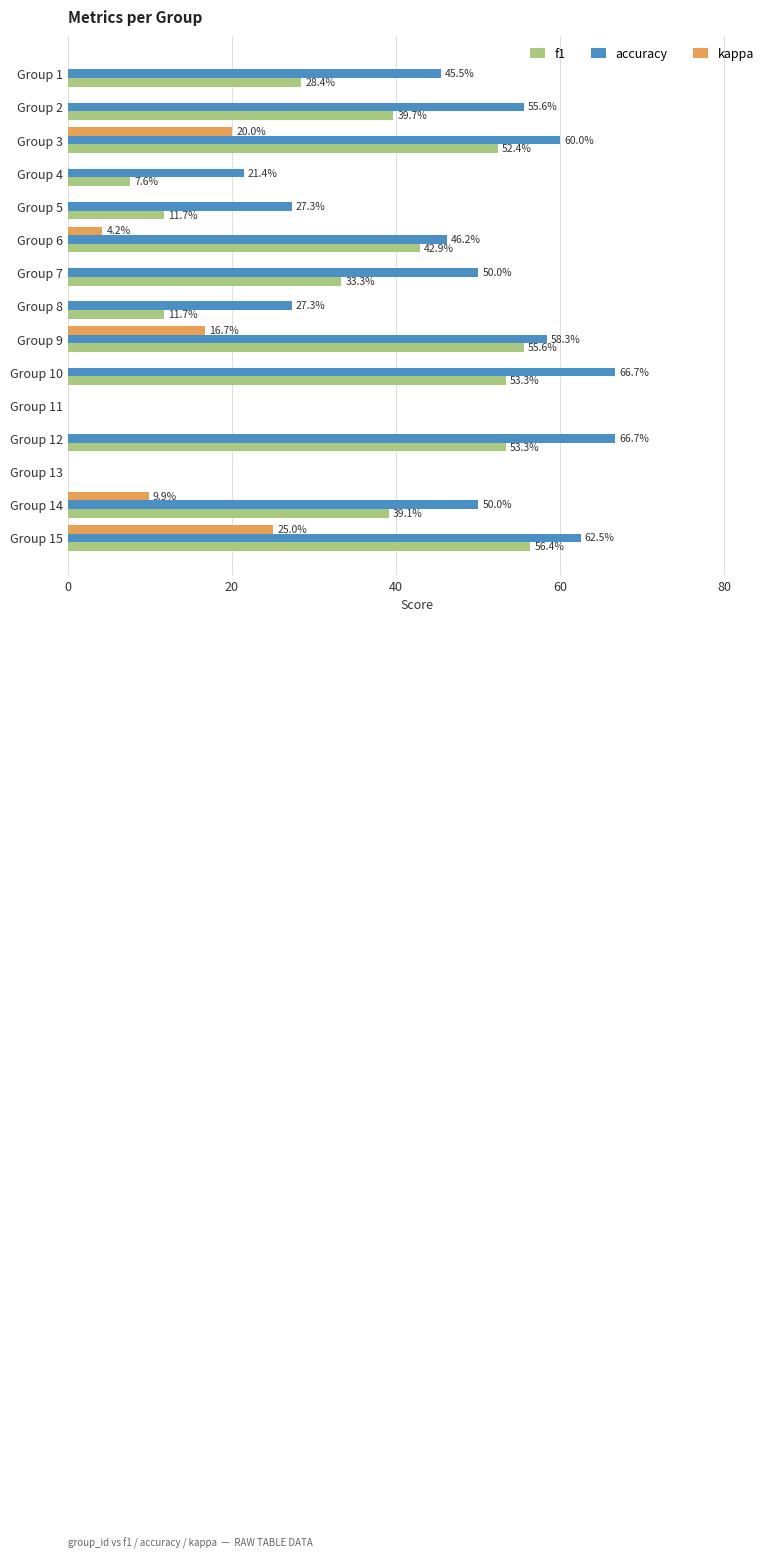

What are all the series names shown in the legend?

f1, accuracy, kappa